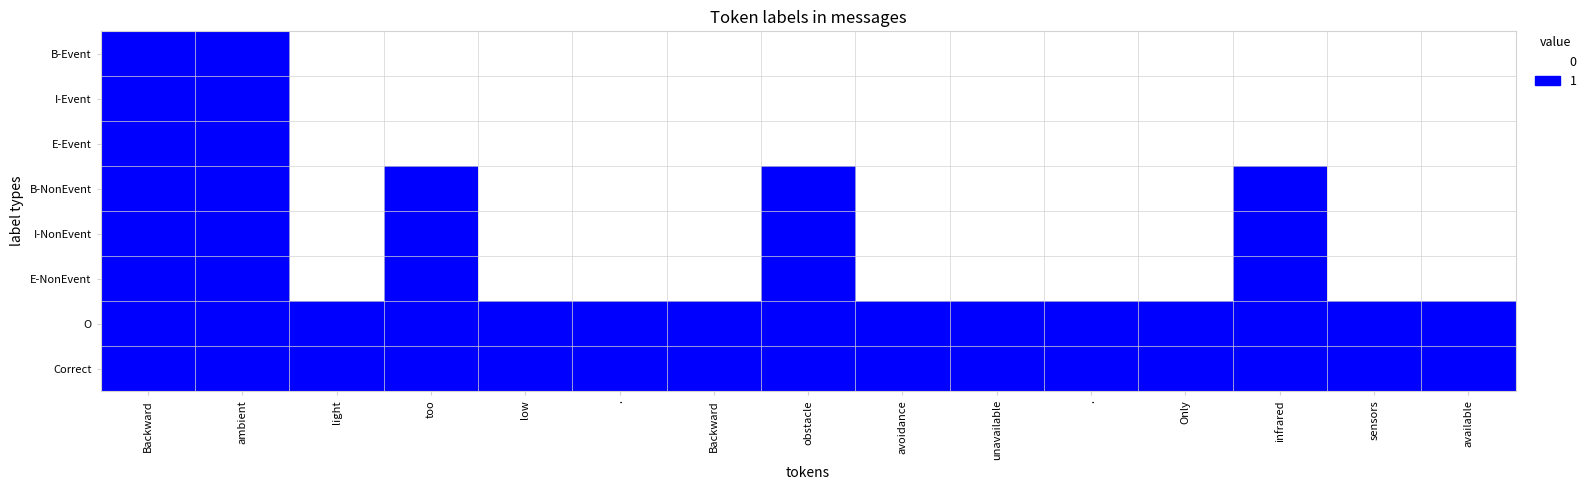

Which has a higher value, too or sensors?

too